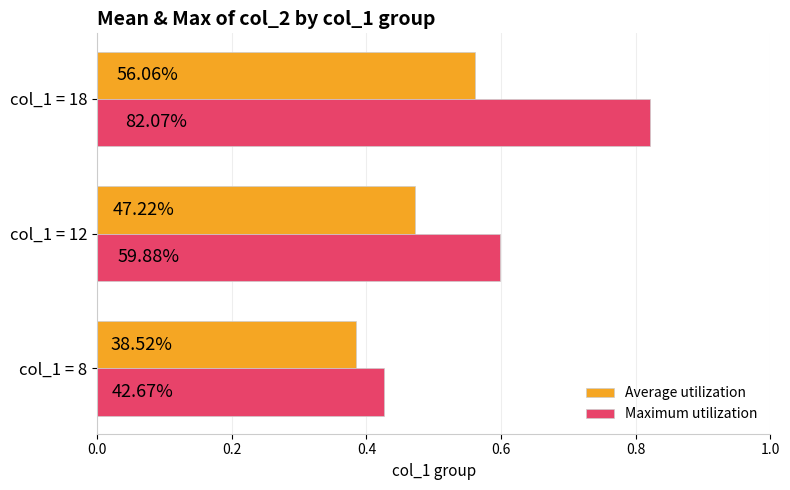

What are all the series names shown in the legend?

Average utilization, Maximum utilization